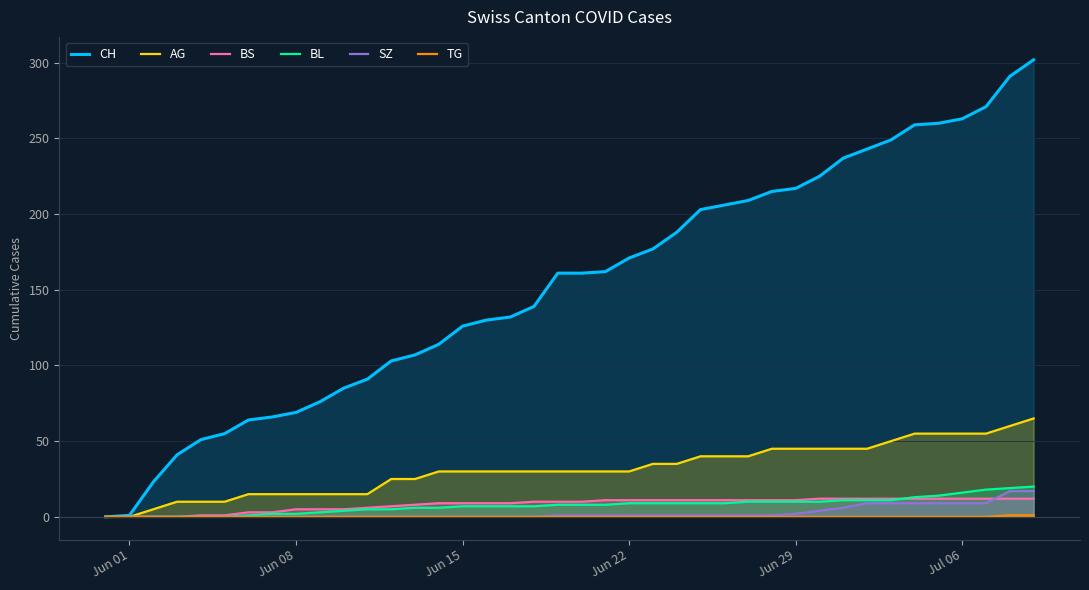

How many values in the CH series are below 161?

19